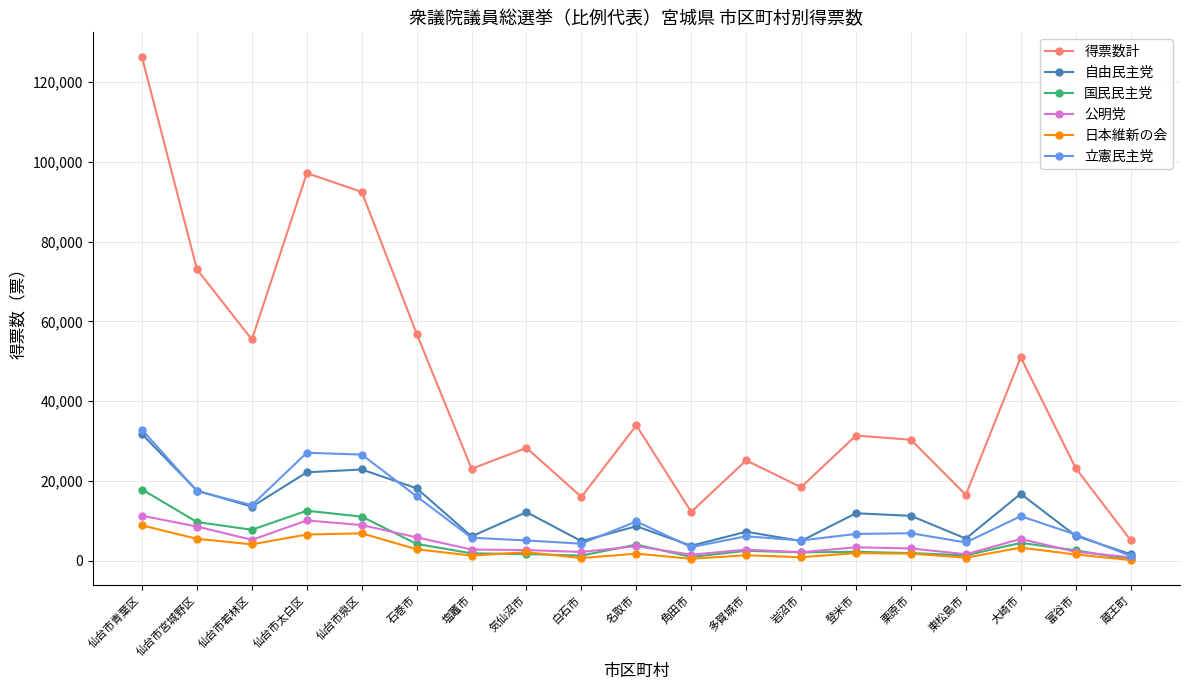

What is the sum of the 立憲民主党 values at 仙台市青葉区 and 岩沼市?

37954.0